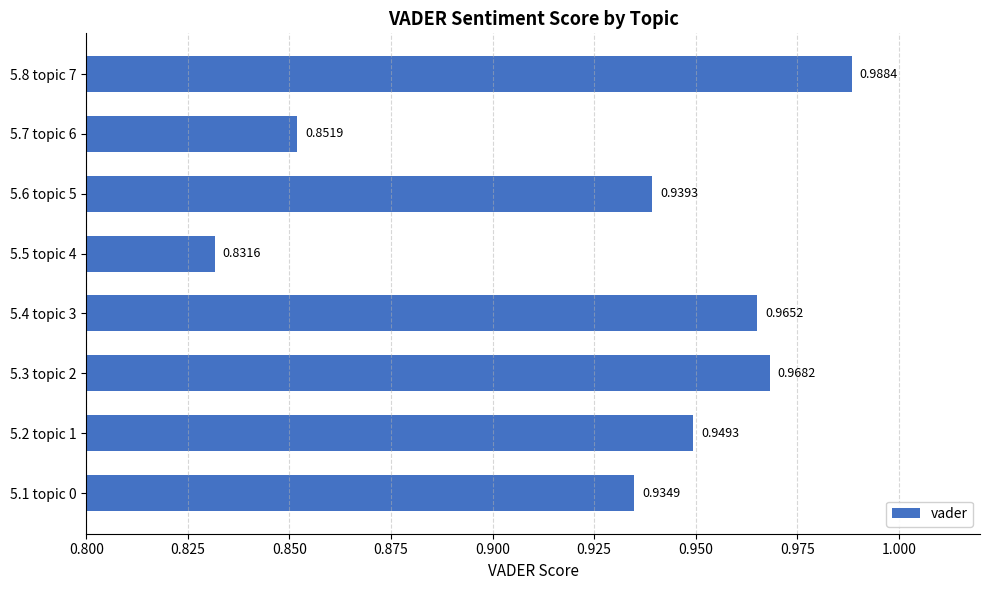

Rank the categories by value from lowest to highest.

5.5 topic 4, 5.7 topic 6, 5.1 topic 0, 5.6 topic 5, 5.2 topic 1, 5.4 topic 3, 5.3 topic 2, 5.8 topic 7